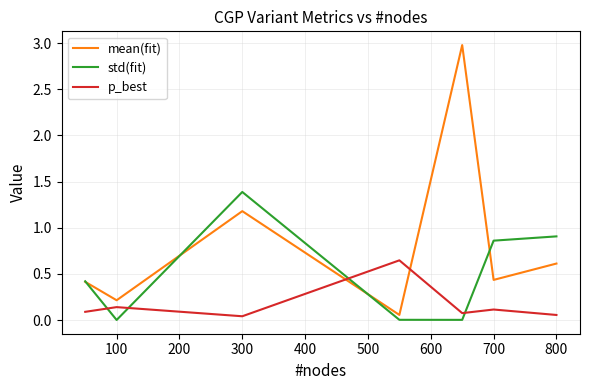

Rank the series by their maximum value, from lowest to highest.

p_best, std(fit), mean(fit)